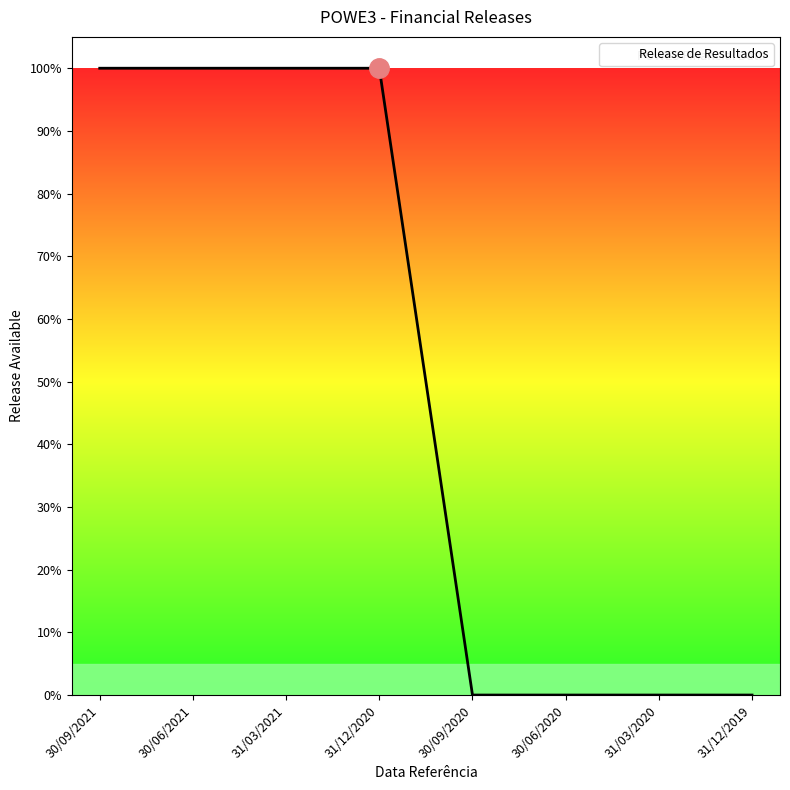

Is this an area chart (filled region under the line)?

Yes